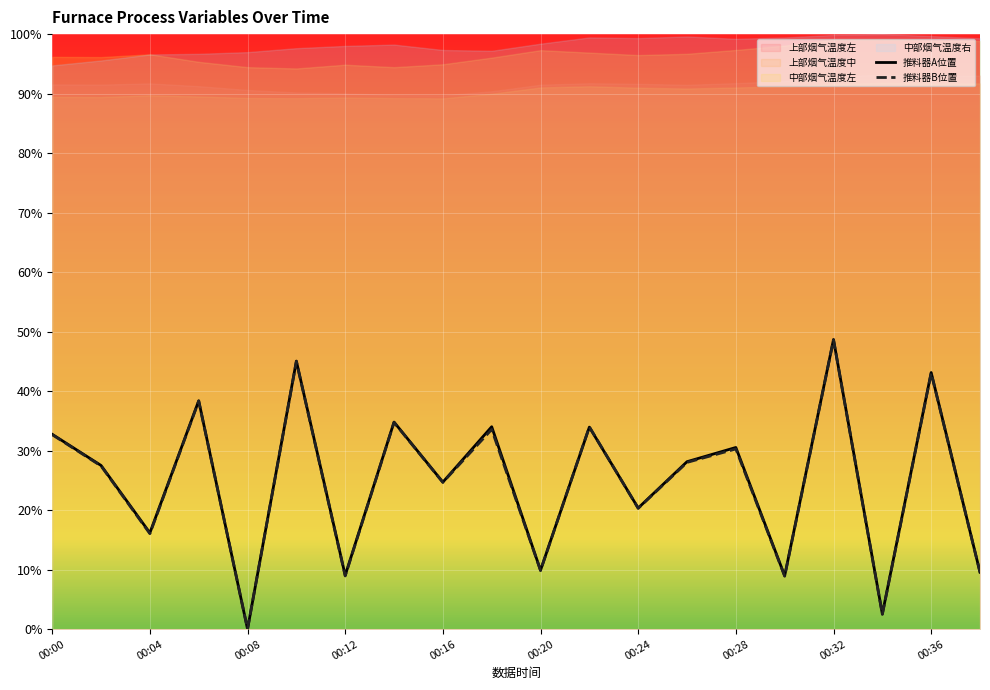

What is the greatest value displayed?

0.5